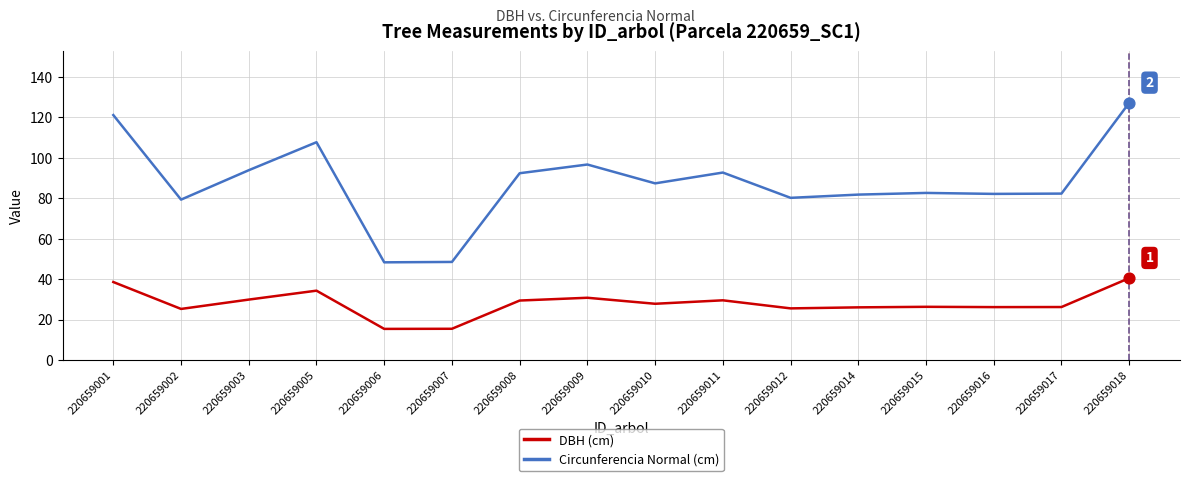

At how many categories does at least one series exceed 112?

2